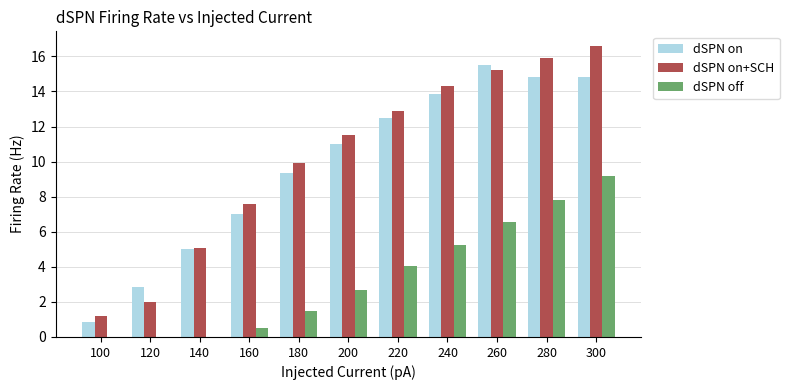

What is the total value across all series at 280?

38.5